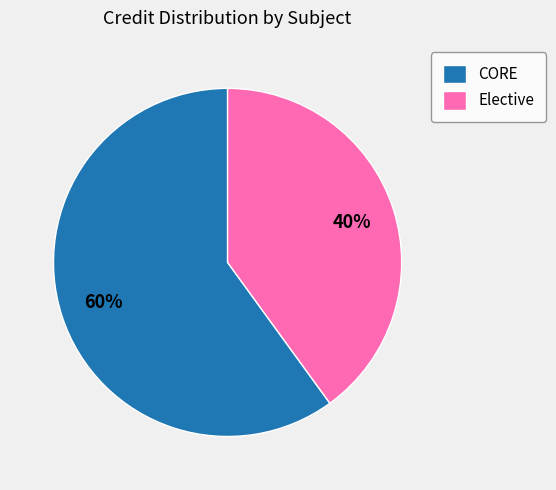

Do Elective and CORE together represent more than half of the pie?

Yes